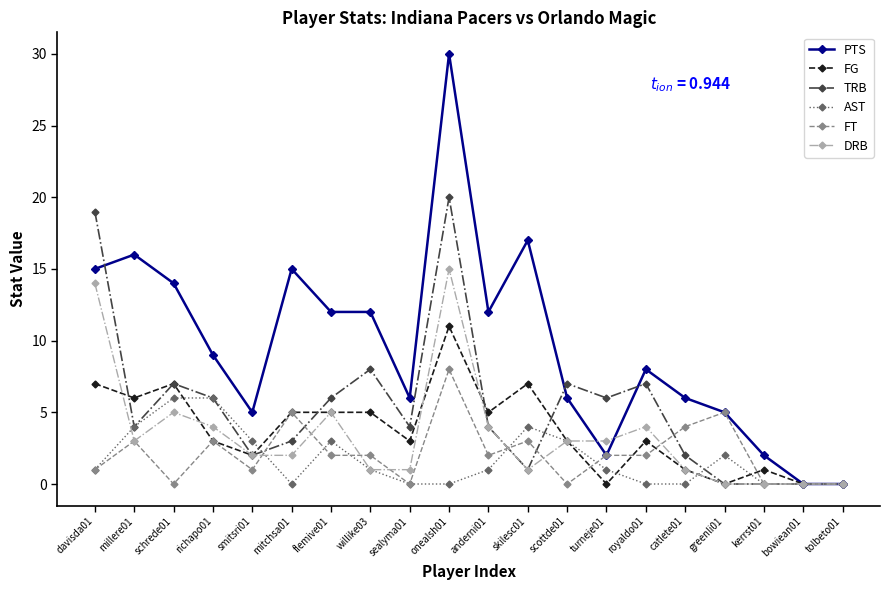

Reading left to right, transcribe all the data shown in this chart.

PTS: 15	16	14	9	5	15	12	12	6	30	12	17	6	2	8	6	5	2	0	0
FG: 7	6	7	3	2	5	5	5	3	11	5	7	3	0	3	1	0	1	0	0
TRB: 19	4	7	6	2	3	6	8	4	20	4	1	7	6	7	2	0	0	0	0
AST: 1	4	6	6	3	0	3	1	0	0	1	4	3	1	0	0	2	0	0	0
FT: 1	3	0	3	1	5	2	2	0	8	2	3	0	2	2	4	5	0	0	0
DRB: 14	3	5	4	2	2	5	1	1	15	4	1	3	3	4	1	0	0	0	0